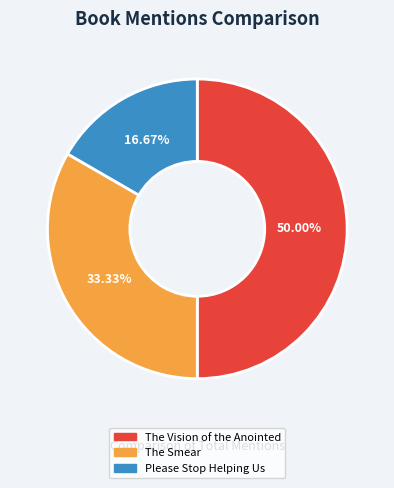

Is The Smear the majority of the pie?

No